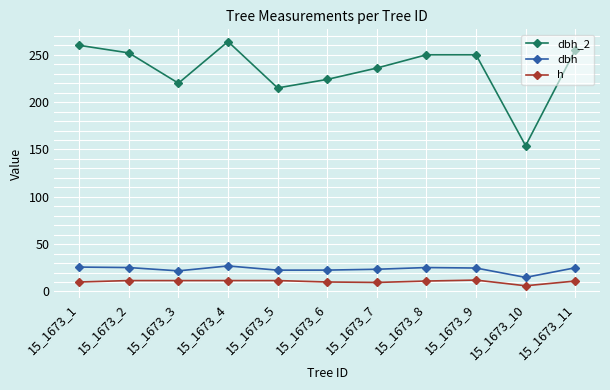

What is the spread (max minus min) of values at 15_1673_2?

240.5